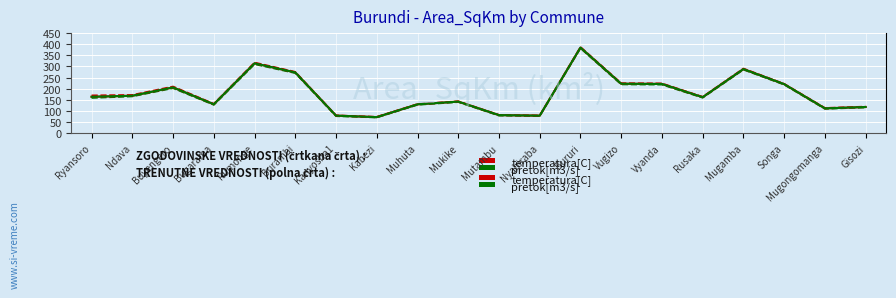

Does the chart have visible grid lines?

Yes